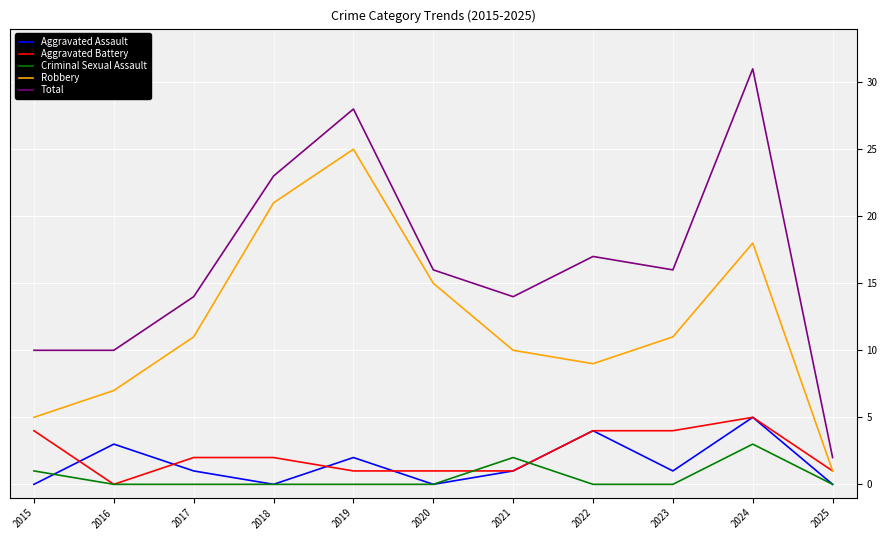

True or false: Robbery and Total intersect in this chart.

False